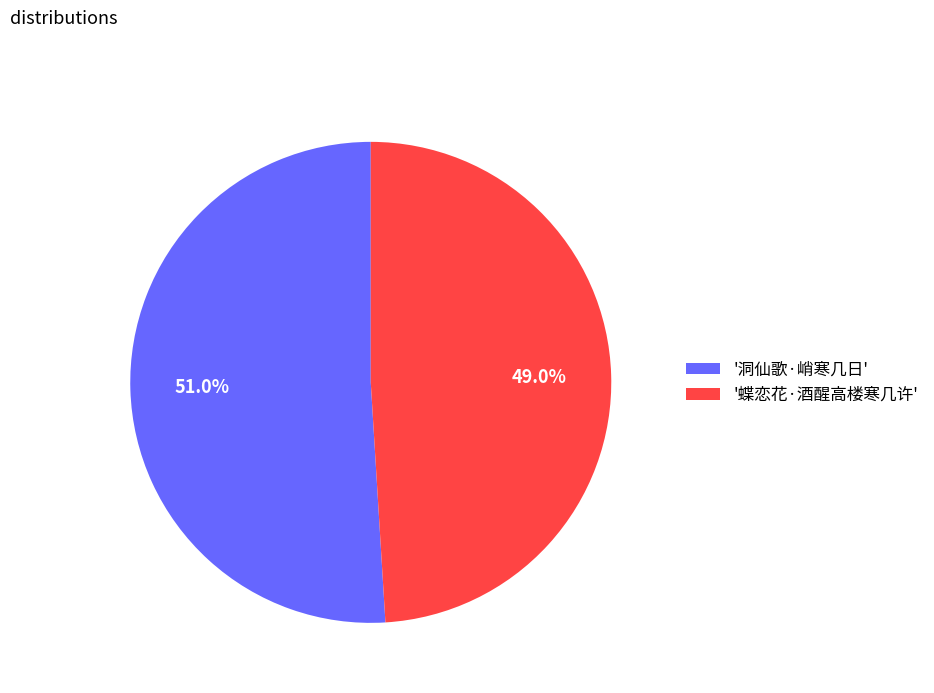

Do '洞仙歌·峭寒几日' and '蝶恋花·酒醒高楼寒几许' together represent more than half of the pie?

Yes